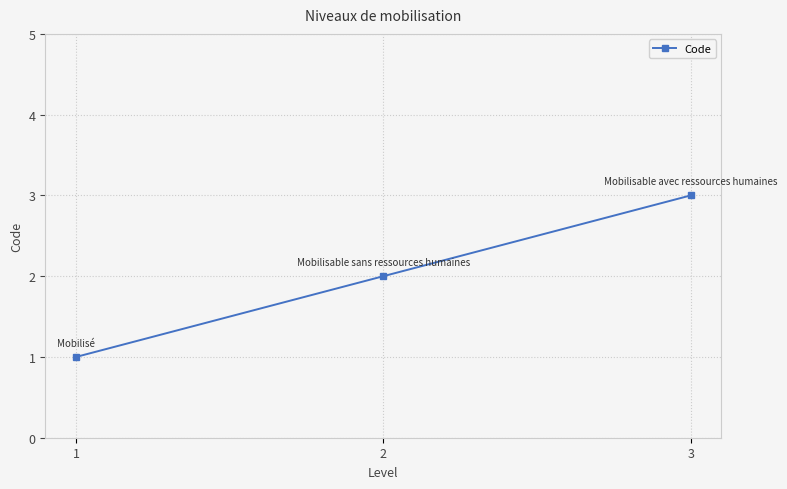

What is the approximate value at 3?

3